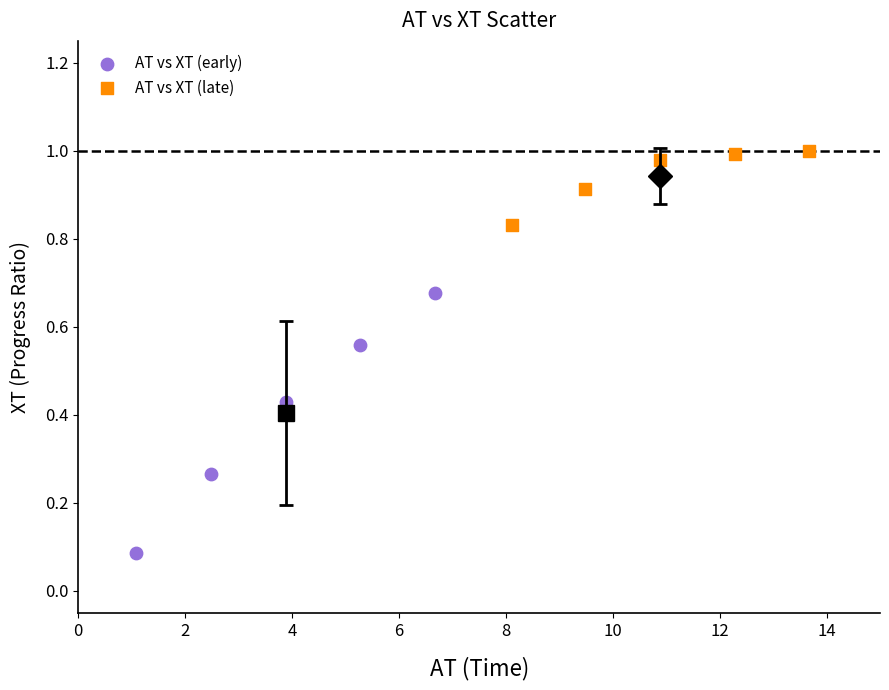

Which series contains the lowest Y value?

AT vs XT (early)